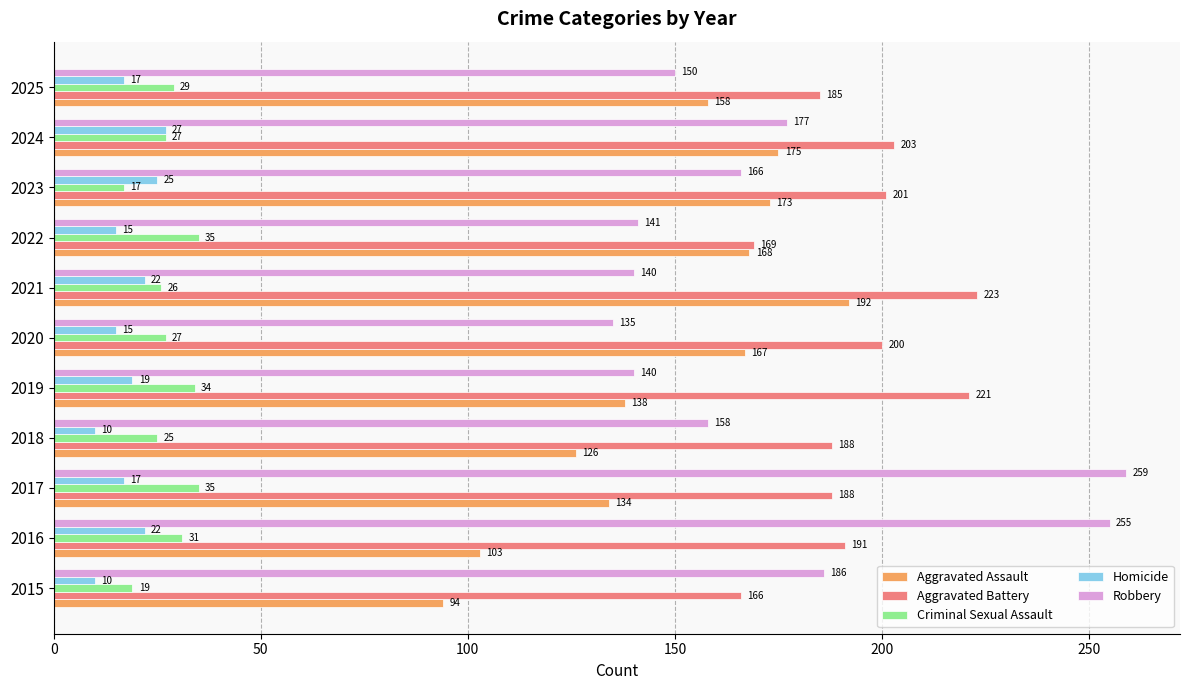

What is the average value of the Aggravated Battery series?

194